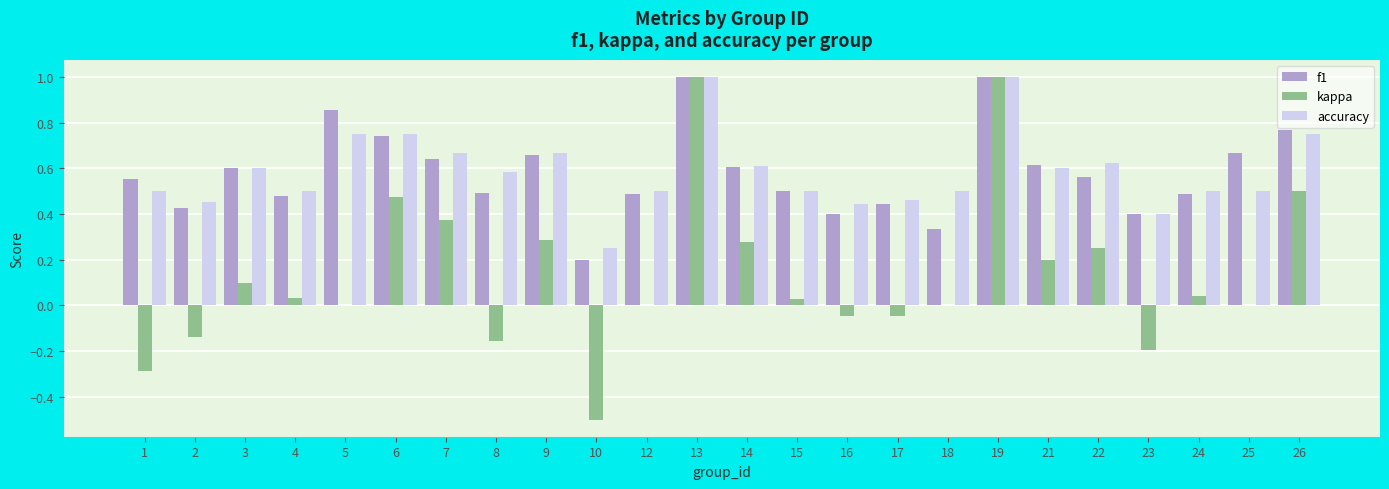

The value of f1 at 21 is 0.6. True or false?

True